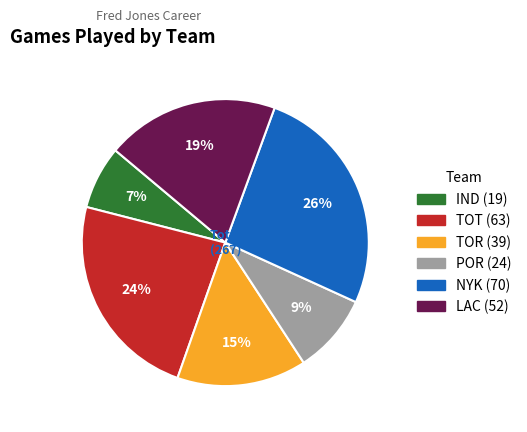

Do TOT and TOR together represent more than half of the pie?

No